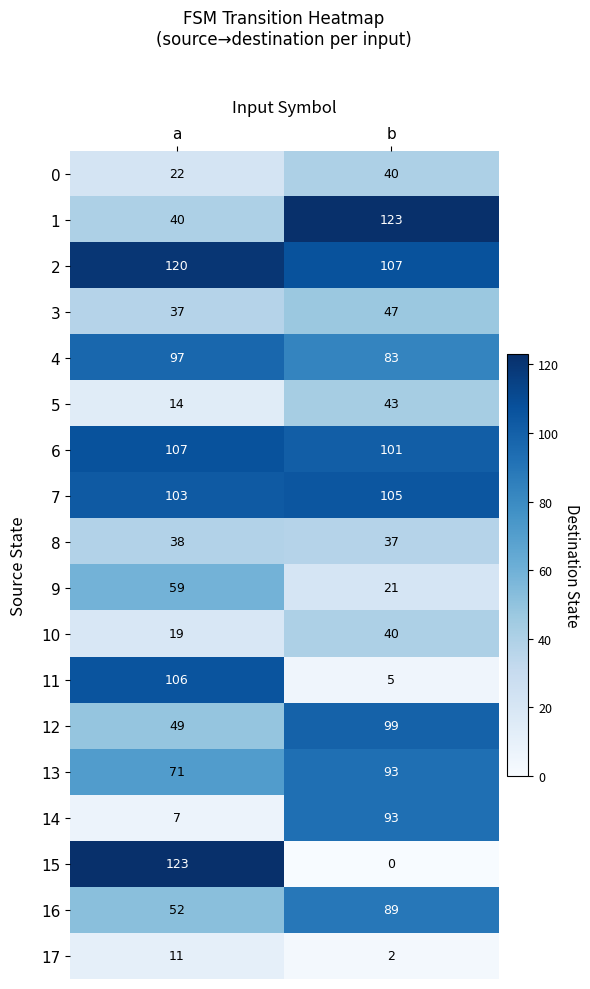

What is the maximum value shown in the chart?

123